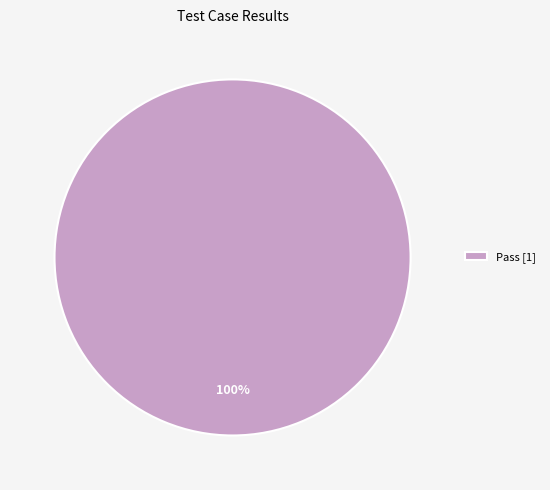

Rank the categories by value from lowest to highest.

Pass [1]